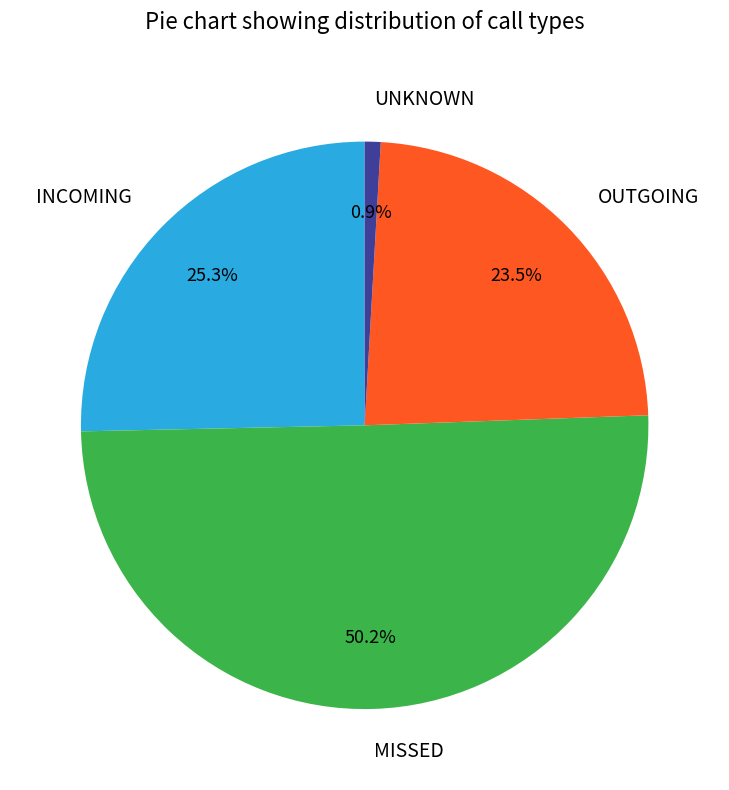

How many segments does this pie chart have?

4